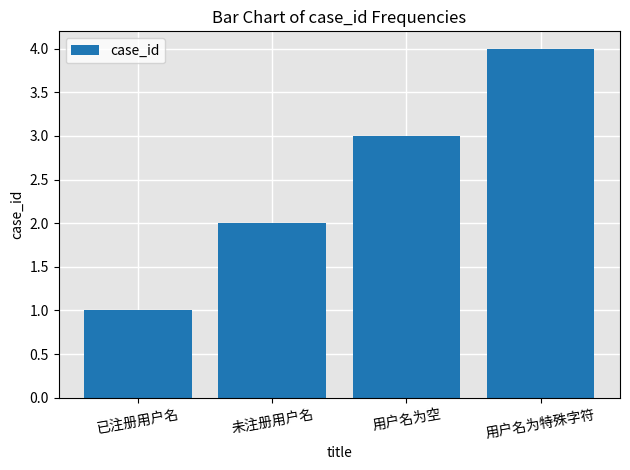

The value at 未注册用户名 is 1. True or false?

False